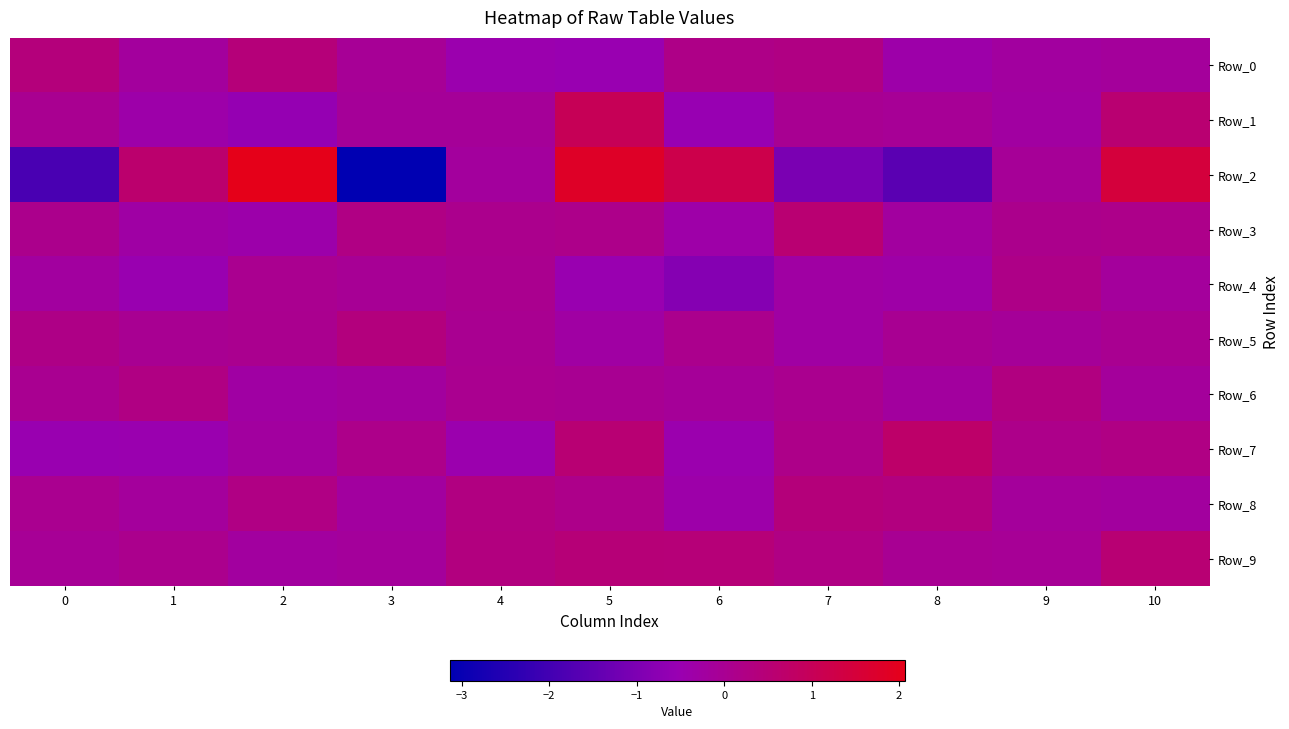

Which series has the largest range (max minus min)?

Row_2